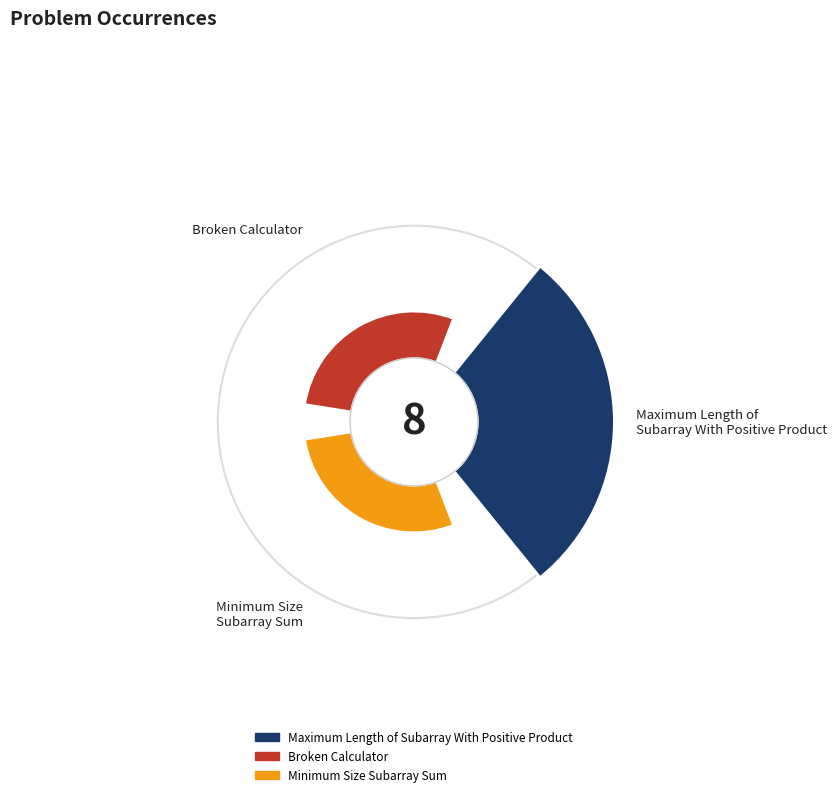

Does Maximum Length of Subarray With Positive Product account for over 50% of the chart?

No